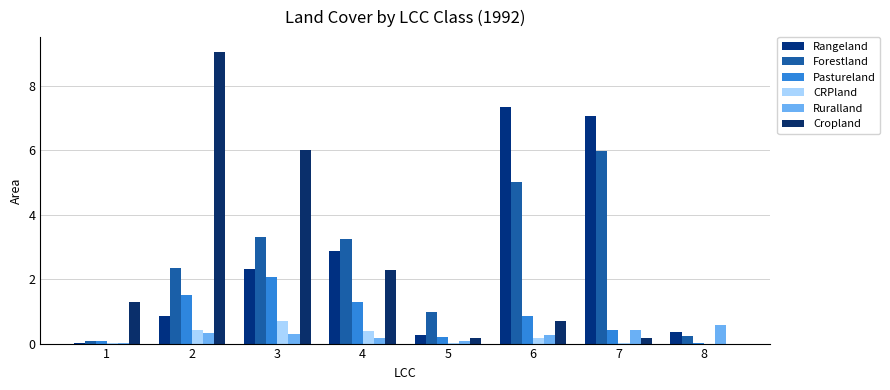

What is the difference between the Rangeland values at 8 and 3?

1.9